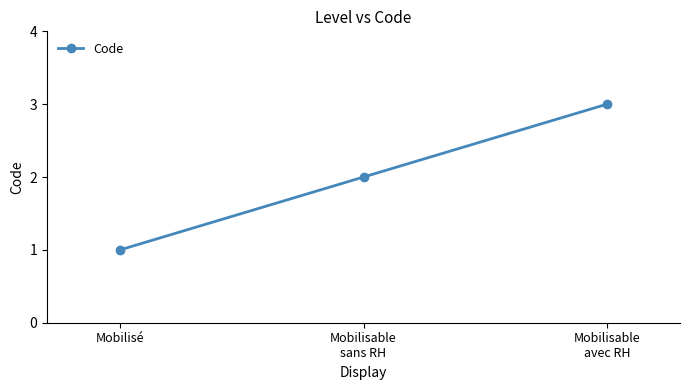

At which label is the value closest to 2?

Mobilisable
sans RH